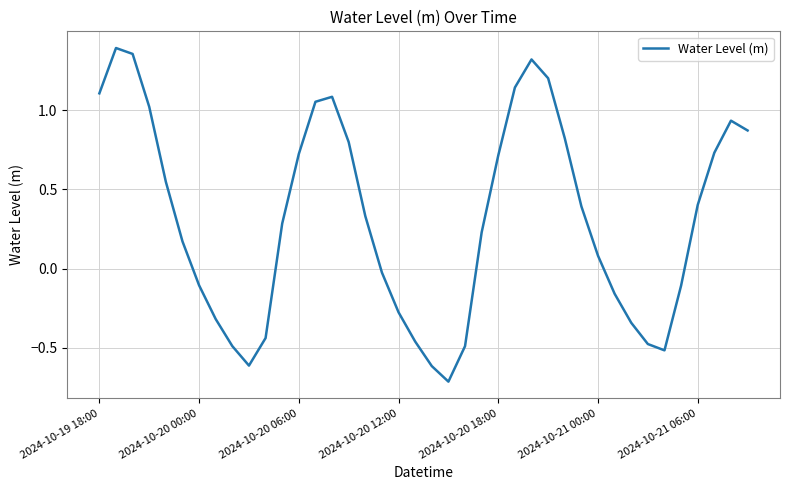

What is the minimum value shown in the chart?

-0.7